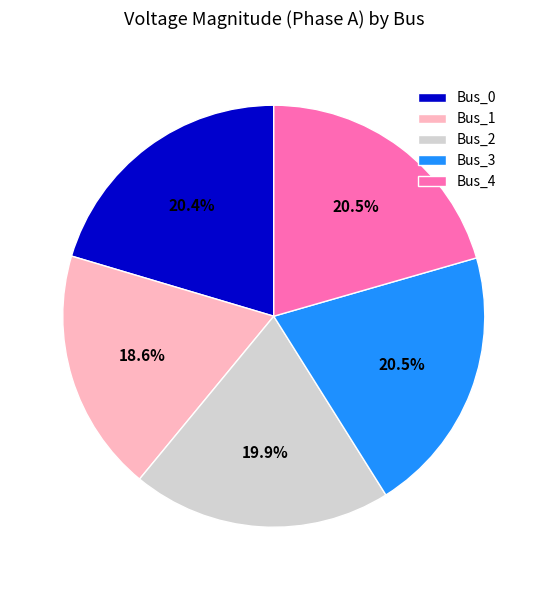

What percentage is the Bus_2 slice, to the nearest percent?

20%